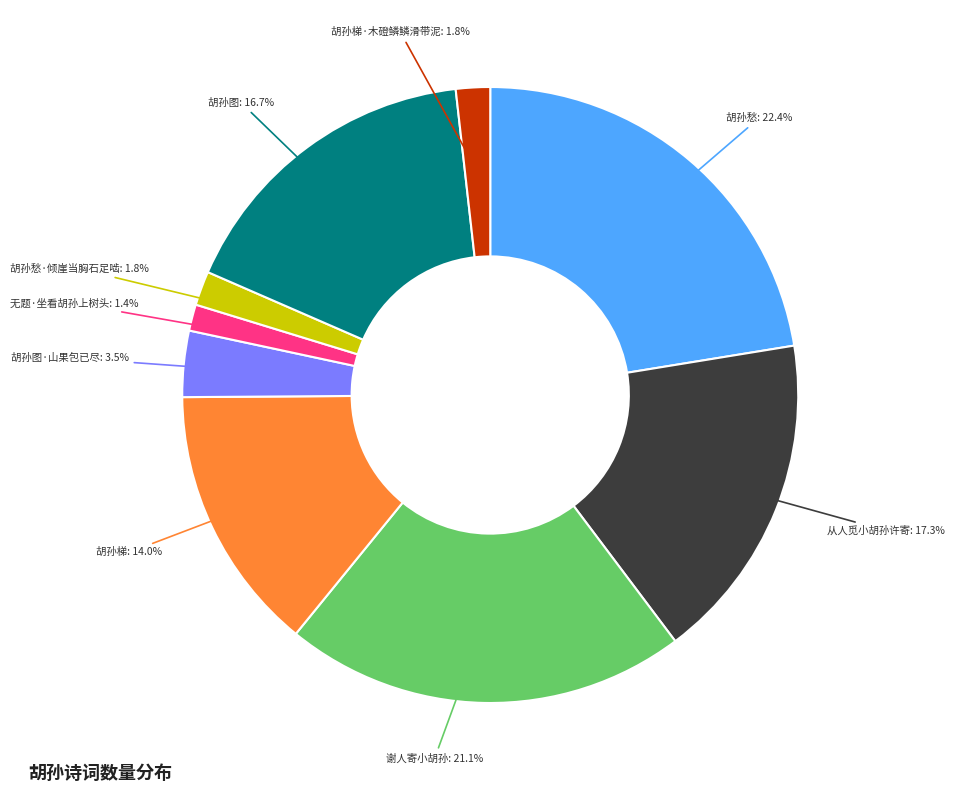

Does any single category account for the majority?

No